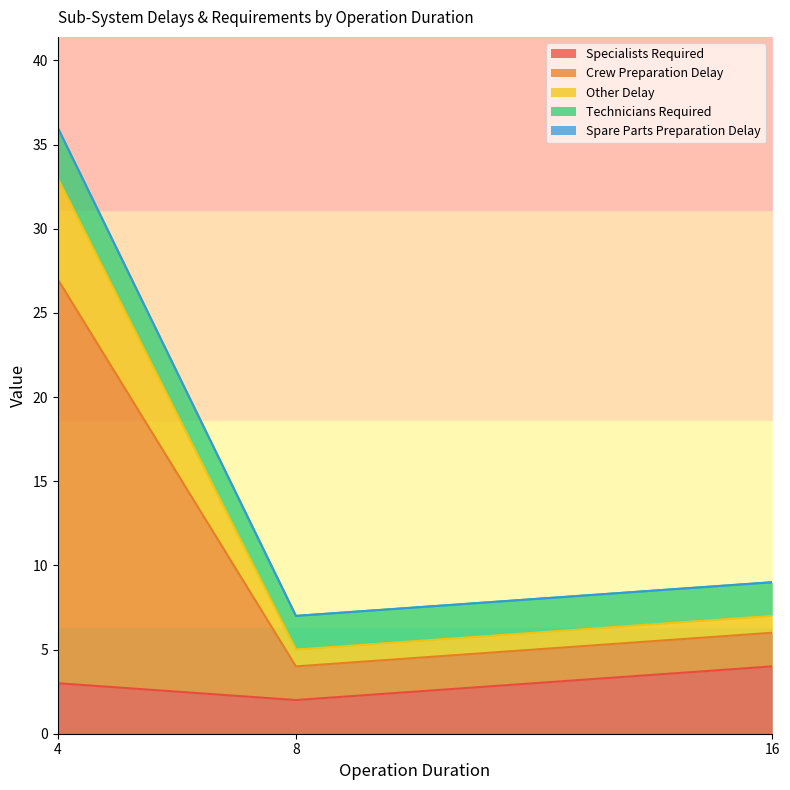

Which category has the highest value in the Specialists Required series?

16